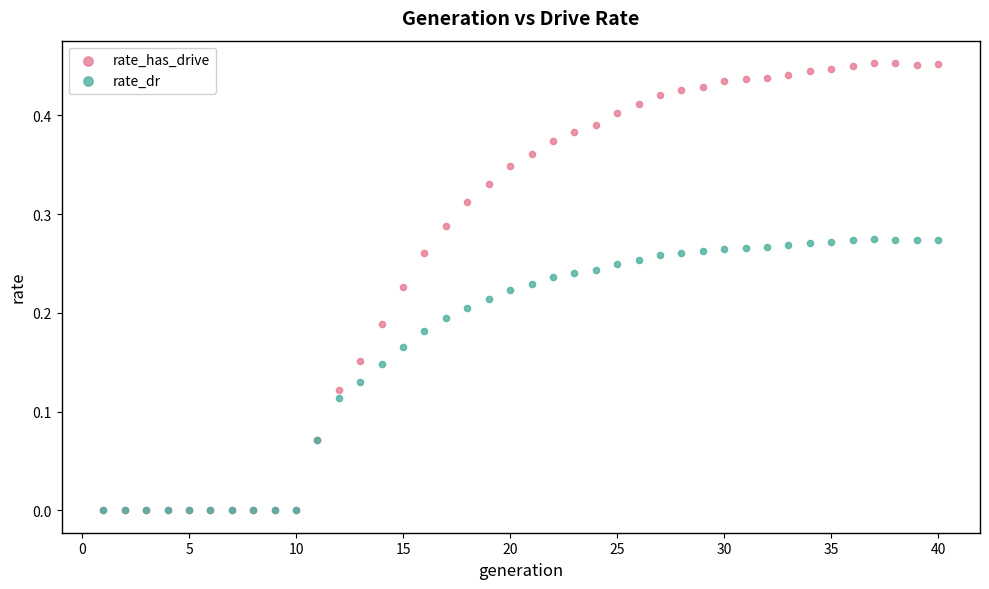

Which series contains the highest Y value?

rate_has_drive